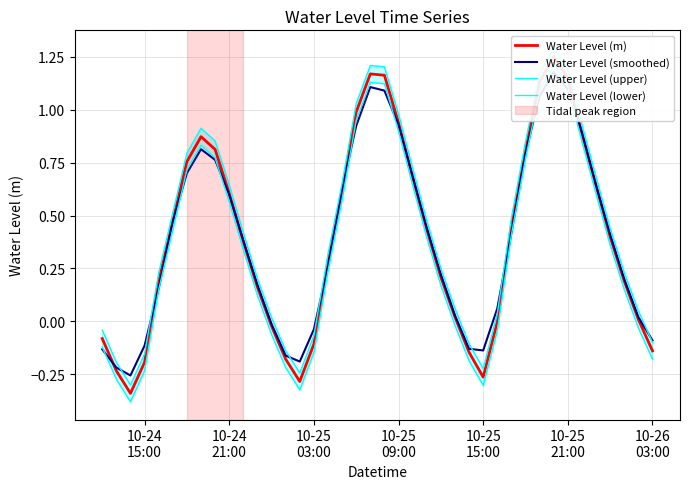

What is the value of the Water Level (m) point at the 5th from the left?

0.2